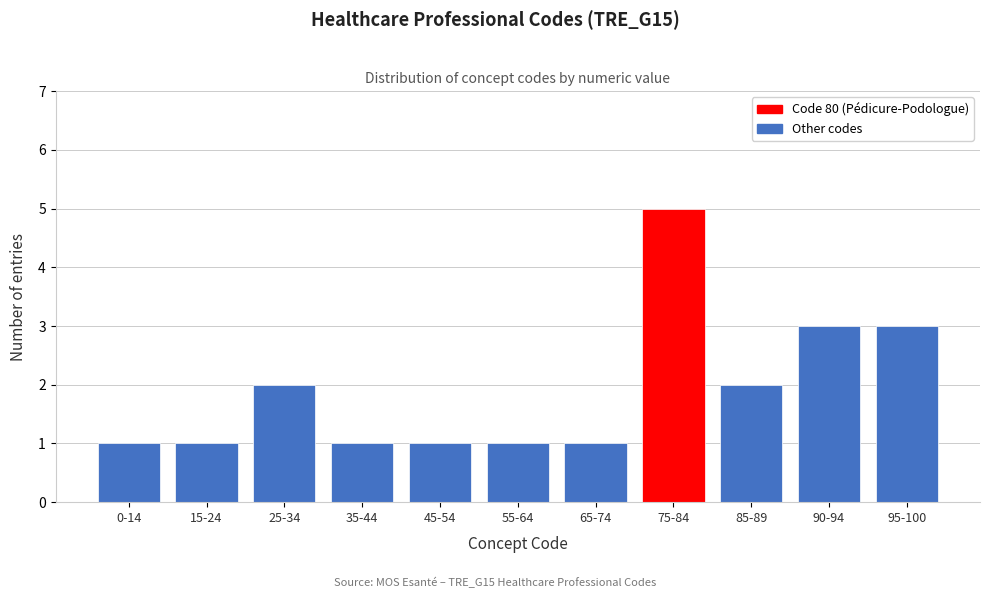

Reading right to left, list all the values displayed in this chart.

3	3	2	5	1	1	1	1	2	1	1